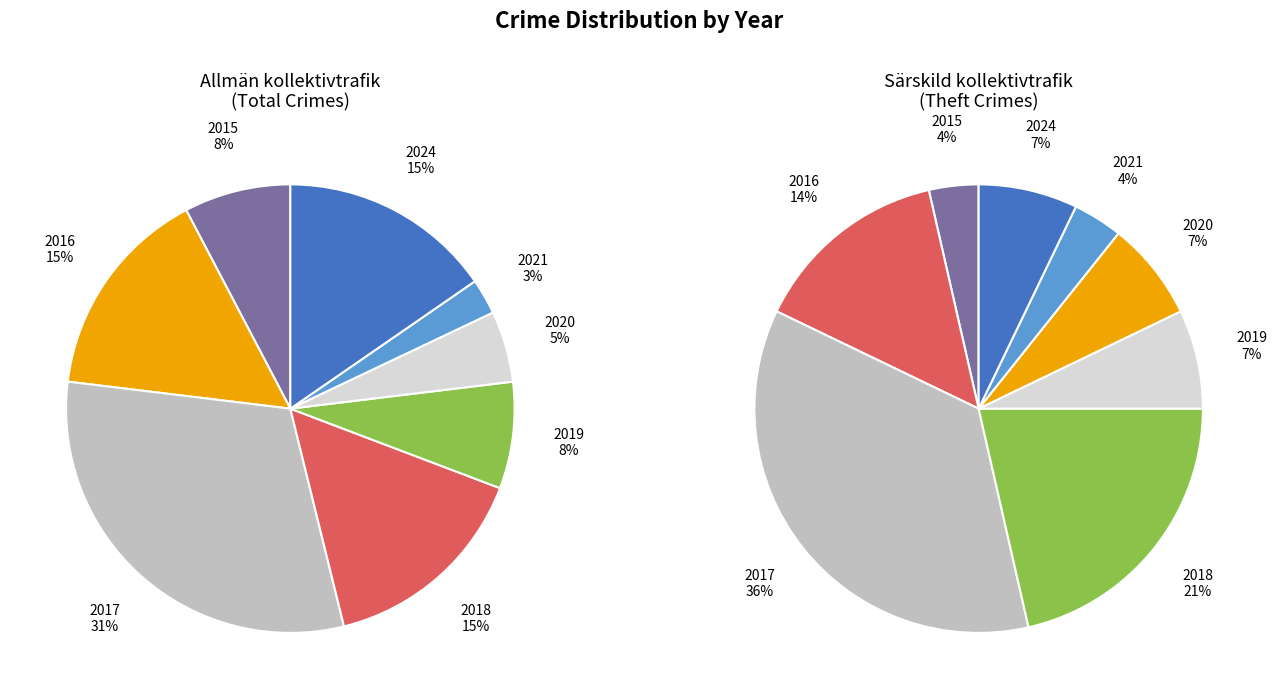

Is the sum of 2024 and 2018 greater than half?

No